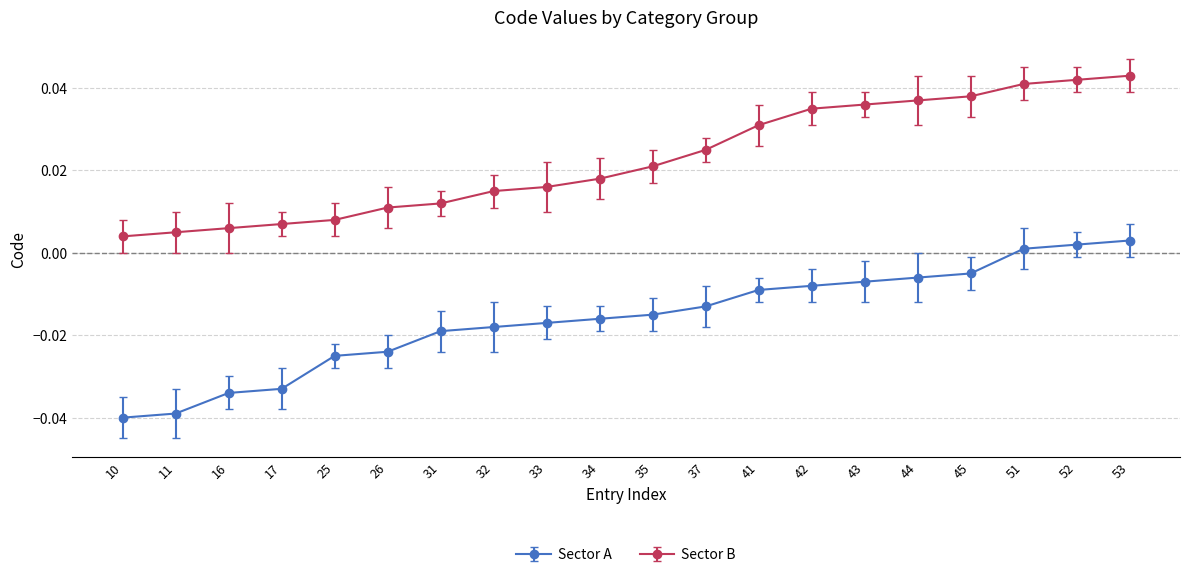

Is this an area chart (filled region under the line)?

No